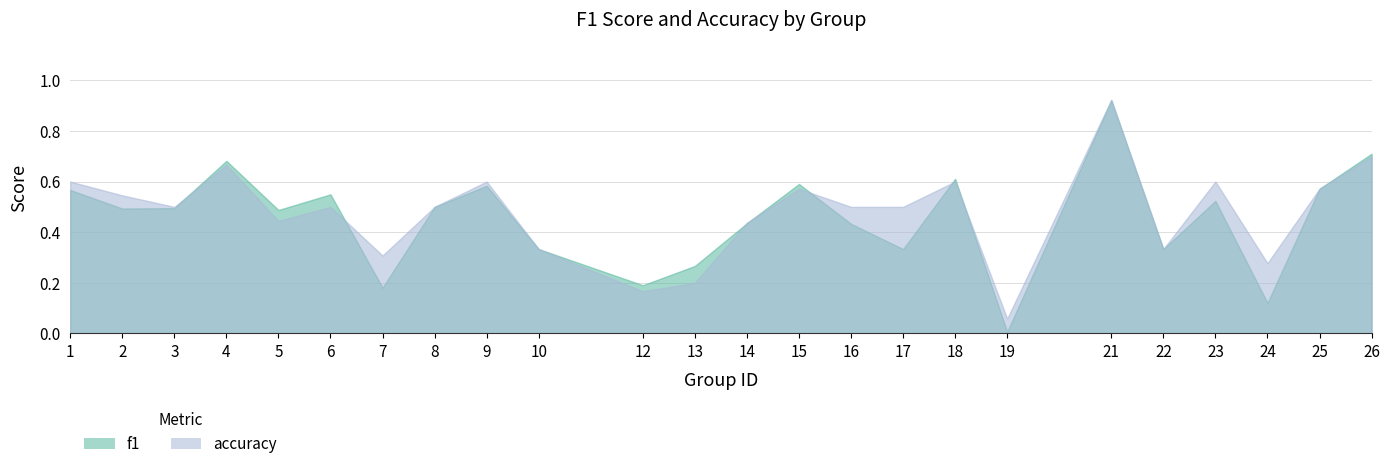

Reading left to right, list all the values displayed in this chart.

f1: 0.6	0.5	0.5	0.7	0.5	0.5	0.2	0.5	0.6	0.3	0.2	0.3	0.4	0.6	0.4	0.3	0.6	0.0	0.9	0.3	0.5	0.1	0.6	0.7
accuracy: 0.6	0.5	0.5	0.7	0.4	0.5	0.3	0.5	0.6	0.3	0.2	0.2	0.4	0.6	0.5	0.5	0.6	0.1	0.9	0.3	0.6	0.3	0.6	0.7